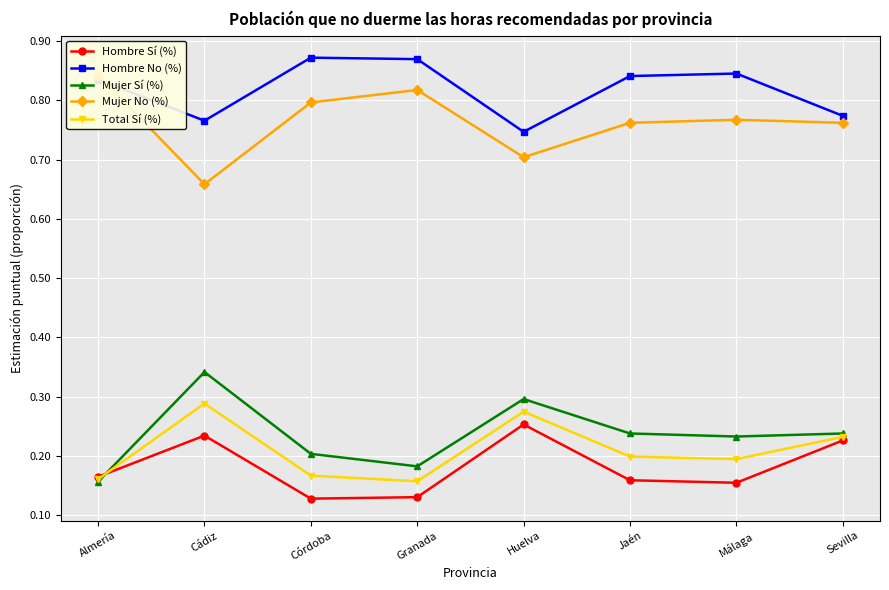

Reading left to right, transcribe all the data shown in this chart.

Hombre Sí (%): 0.2	0.2	0.1	0.1	0.3	0.2	0.2	0.2
Hombre No (%): 0.8	0.8	0.9	0.9	0.7	0.8	0.8	0.8
Mujer Sí (%): 0.2	0.3	0.2	0.2	0.3	0.2	0.2	0.2
Mujer No (%): 0.8	0.7	0.8	0.8	0.7	0.8	0.8	0.8
Total Sí (%): 0.2	0.3	0.2	0.2	0.3	0.2	0.2	0.2